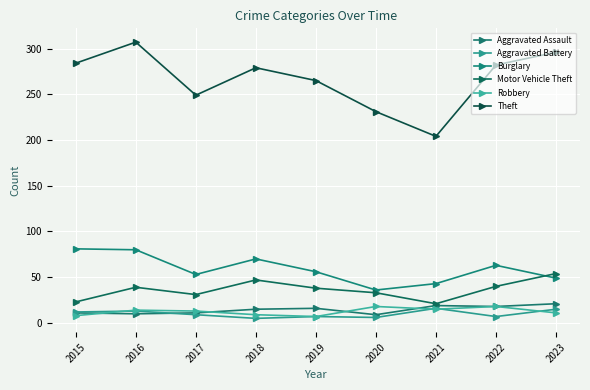

How many values in the Theft series are below 279?

4